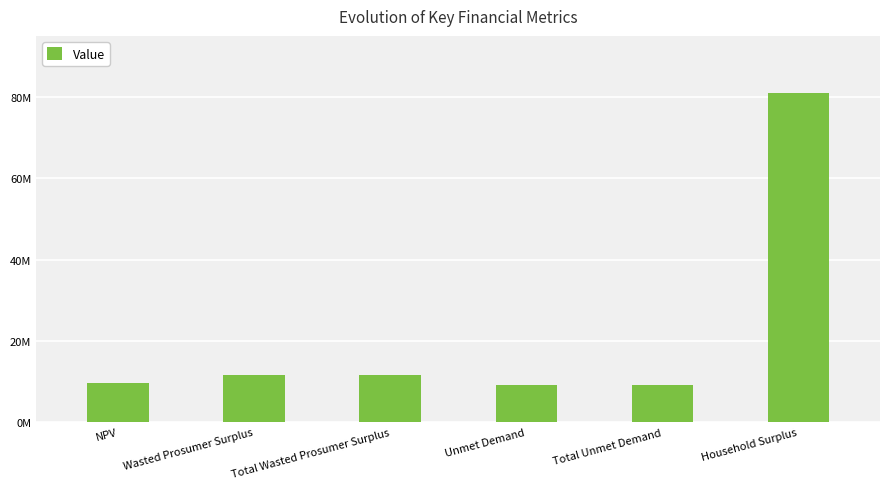

What position from the left is Wasted Prosumer Surplus?

2